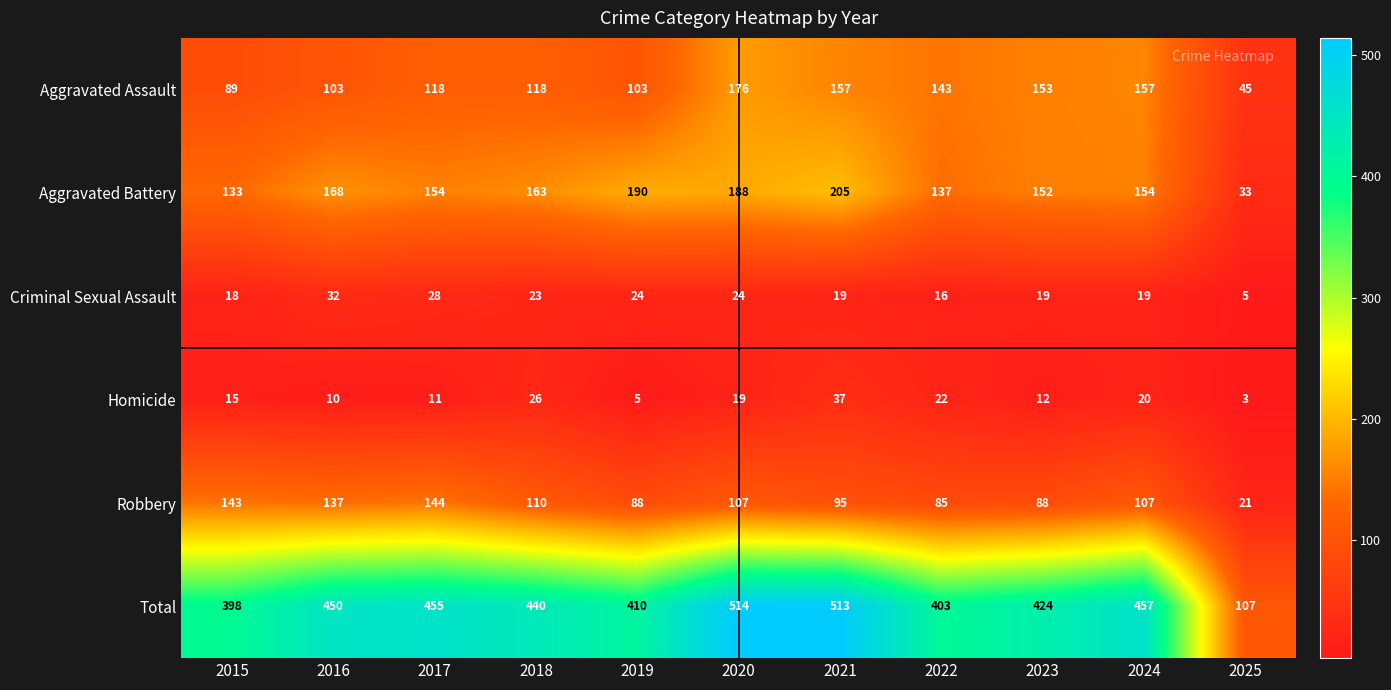

The value of Aggravated Battery at 2021 is 205. True or false?

True